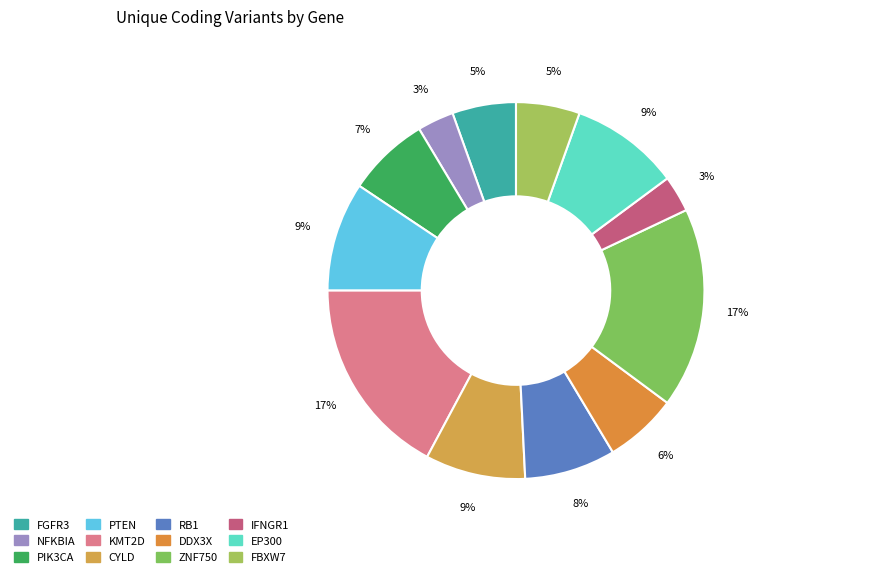

How many segments does this pie chart have?

12